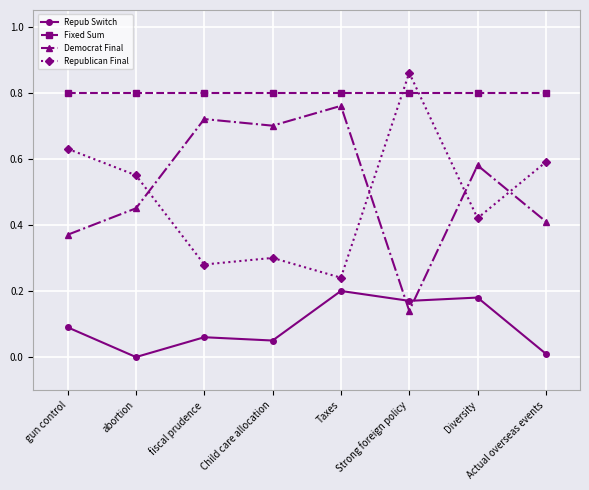

How many interior local valleys does the Republican Final series have?

3